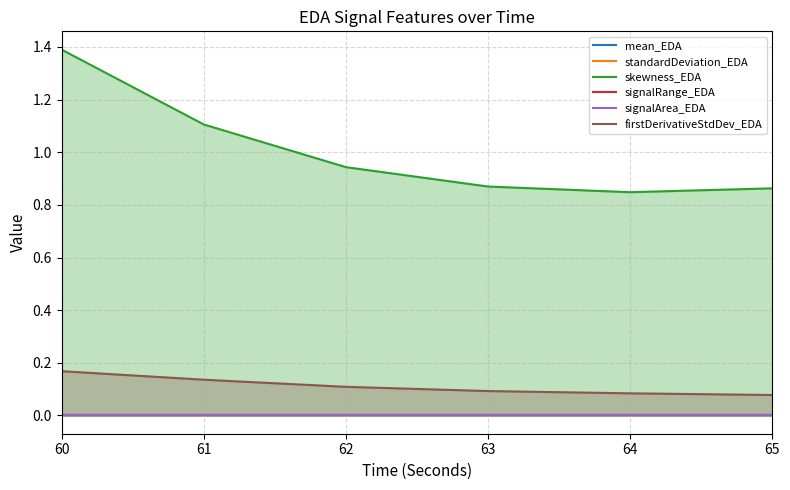

Which has a higher value, 62 or 60?

60